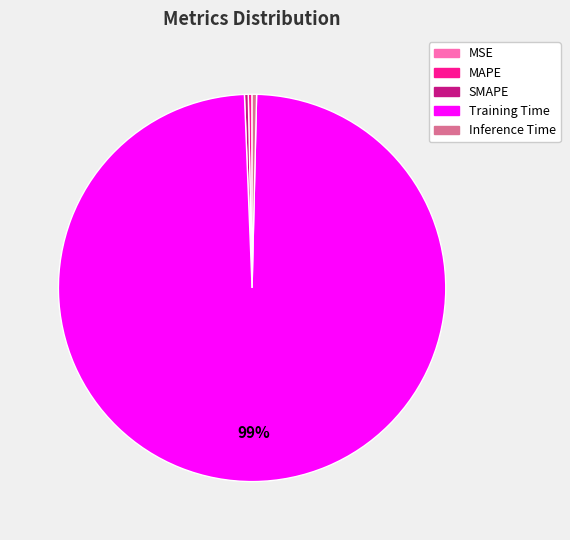

To the nearest percent, what is the average slice percentage?

20%